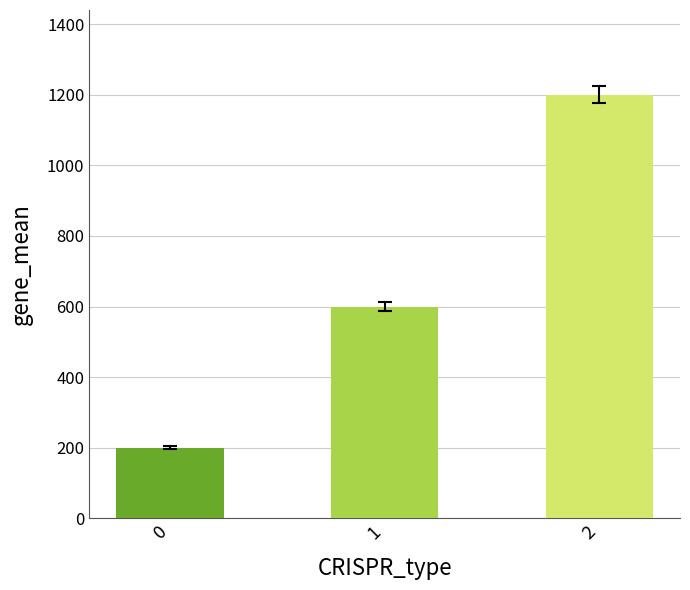

Are the bars grouped side by side (vs. stacked)?

No